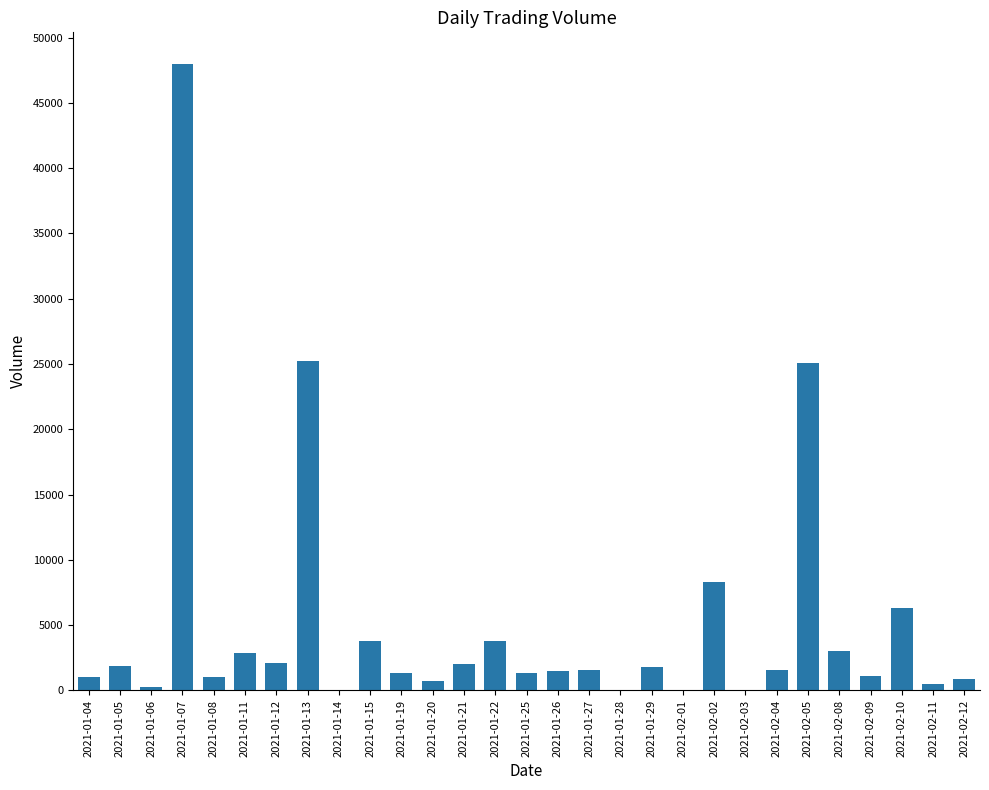

What is the change in value from 2021-02-02 to 2021-02-03?

-8300